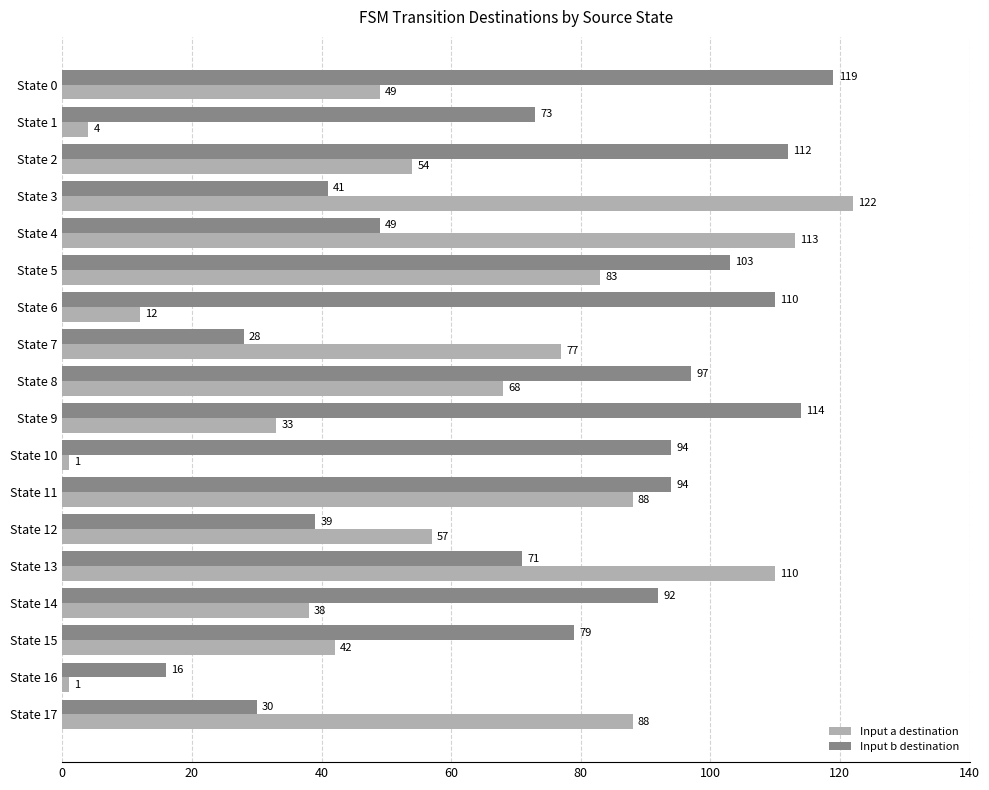

Rank the series by their average value, from lowest to highest.

Input a destination, Input b destination